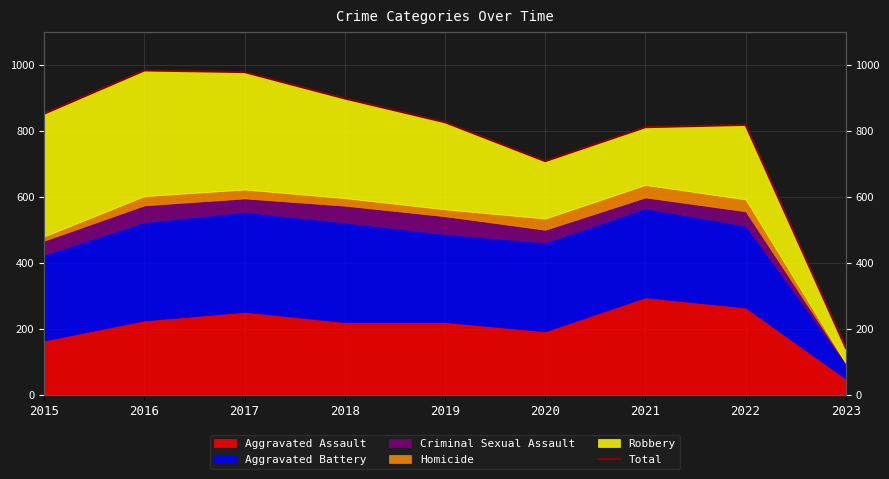

What is the average value?

780